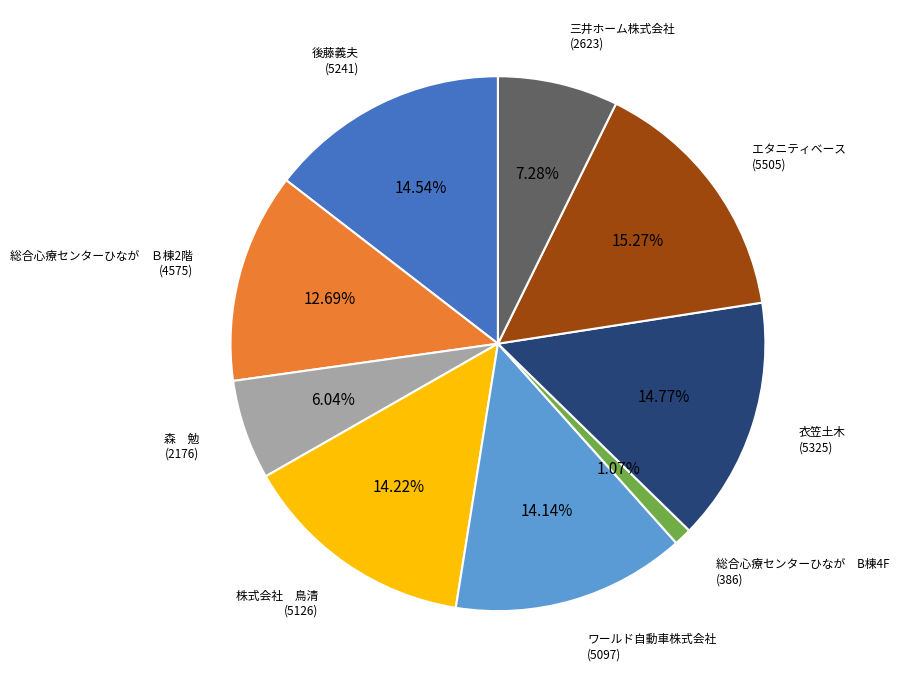

To the nearest percent, what is the combined percentage of ワールド自動車株式会社 and エタニティベース?

29%